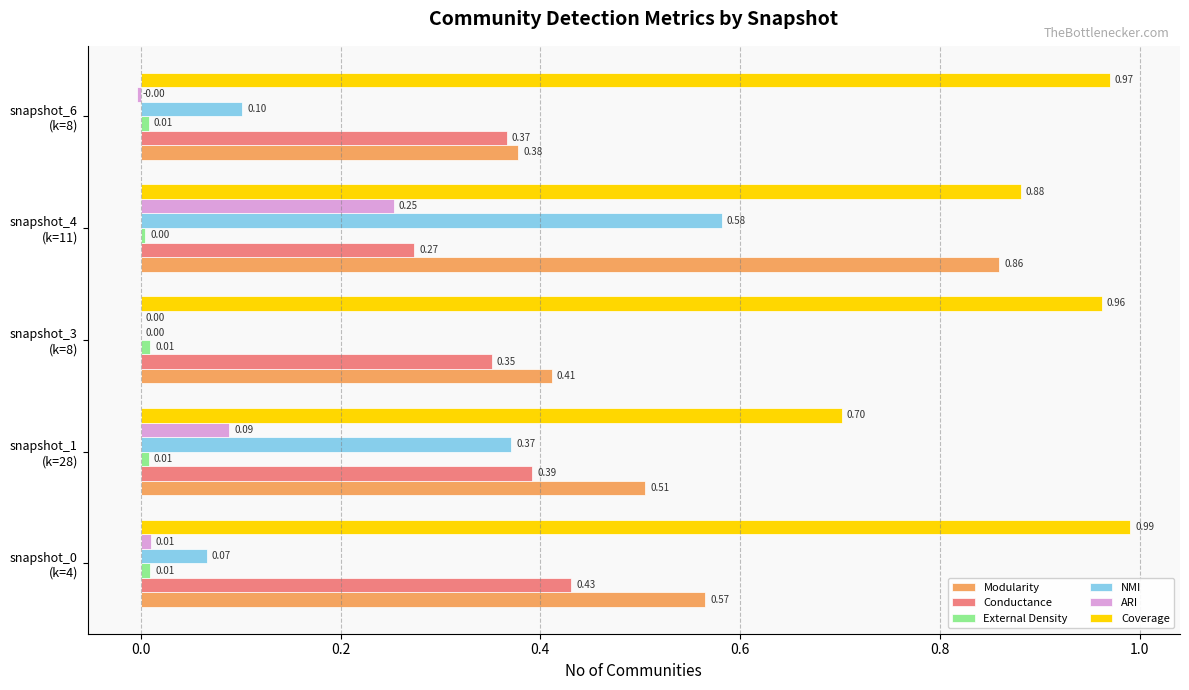

What is the sum of all Coverage values?

4.5